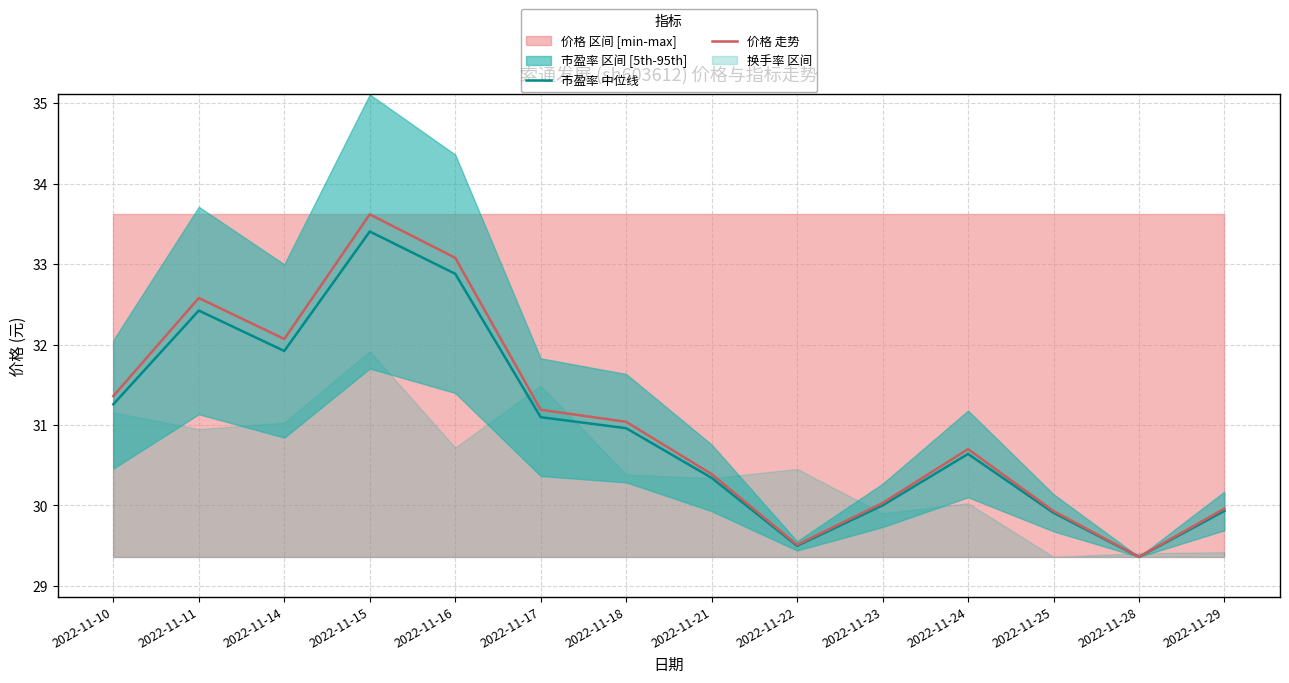

List the labels in order of 市盈率 中位线 value, smallest first.

2022-11-28, 2022-11-22, 2022-11-25, 2022-11-29, 2022-11-23, 2022-11-21, 2022-11-24, 2022-11-18, 2022-11-17, 2022-11-10, 2022-11-14, 2022-11-11, 2022-11-16, 2022-11-15